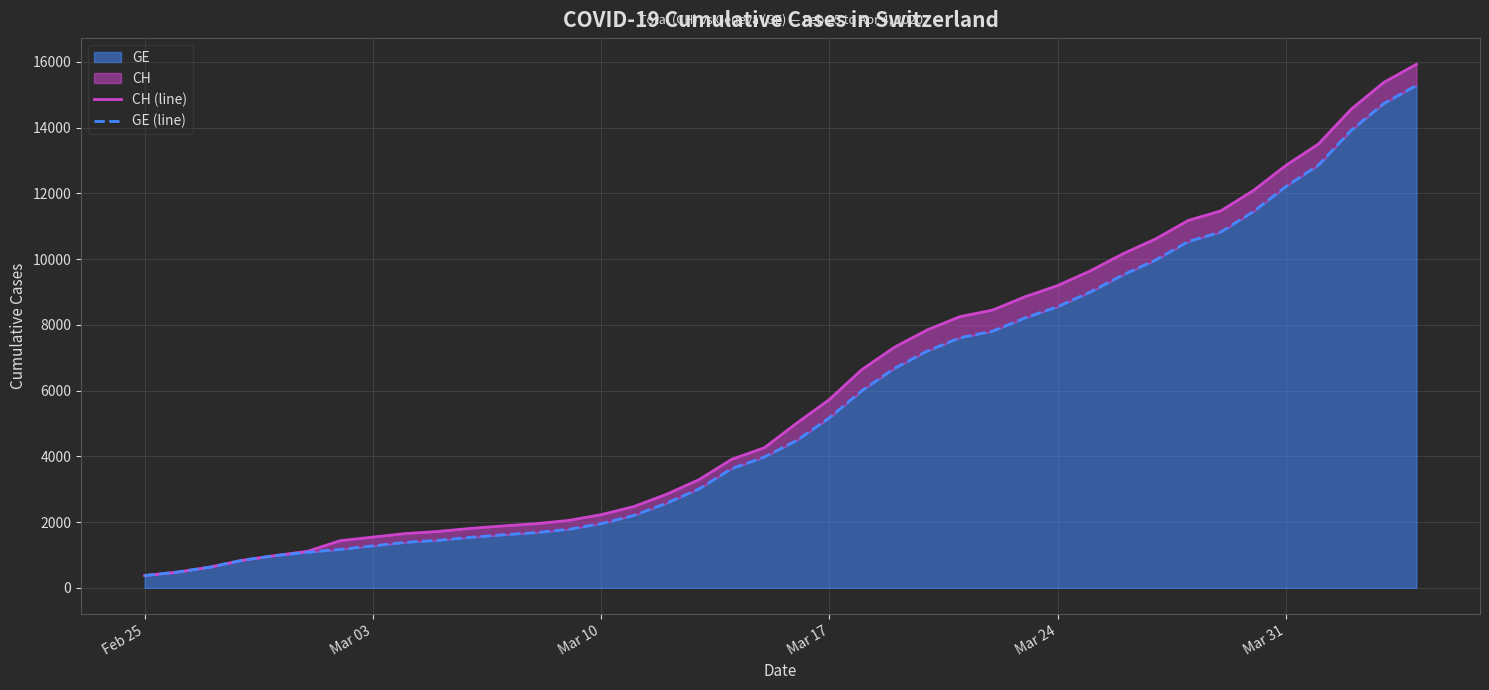

Is it true that CH (line) equals 792 at Mar 03?

False